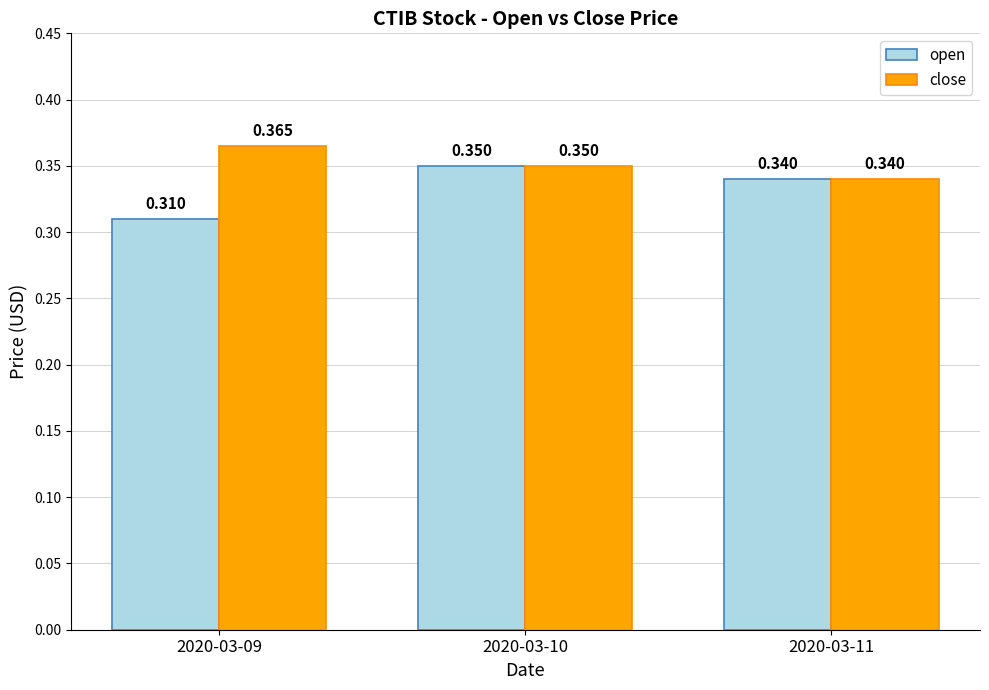

Which series changed the most between 2020-03-09 and 2020-03-10?

open